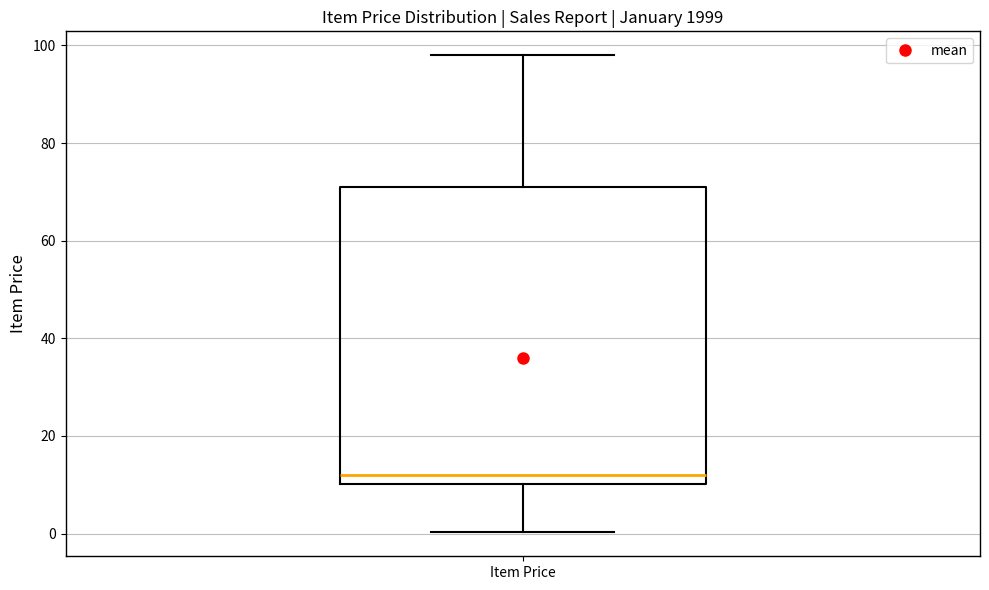

Transcribe this box plot: give where the median line is, the range the box spans, and where the two whiskers end, as read against the y-axis. The values are not printed on the chart, so give them approximately, as read against the axis.

median 12, box 10 to 72, whiskers 0 to 98